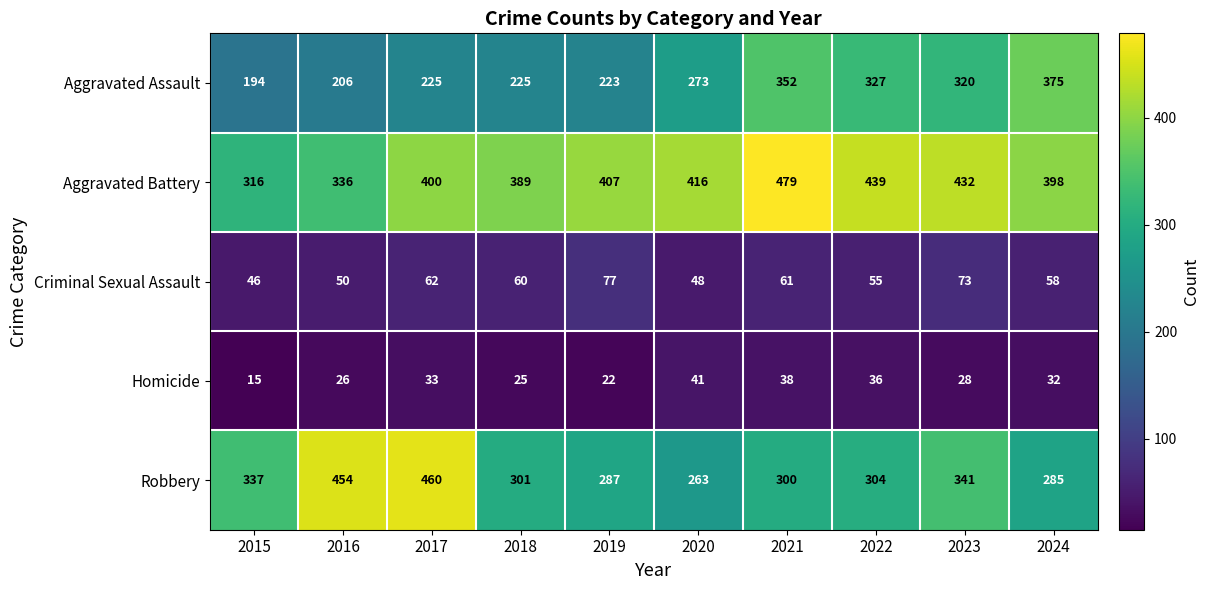

Count the number of categories in the chart.

10